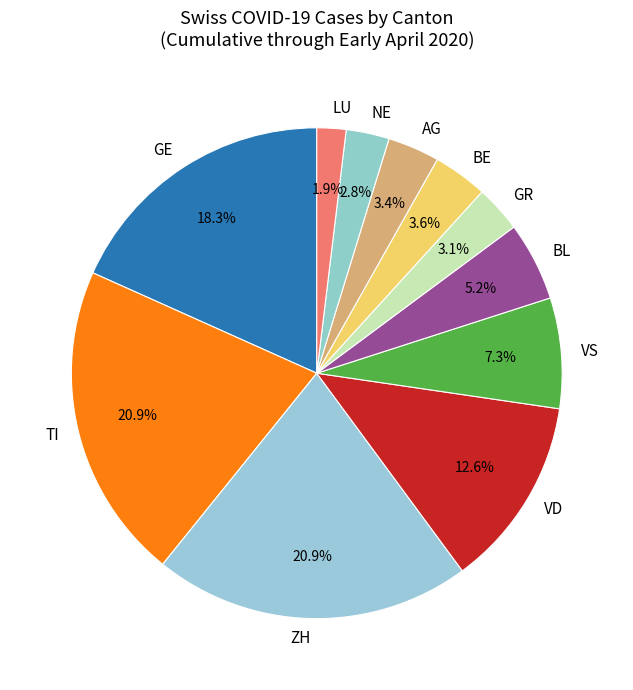

Is there any slice that represents more than half of the pie?

No